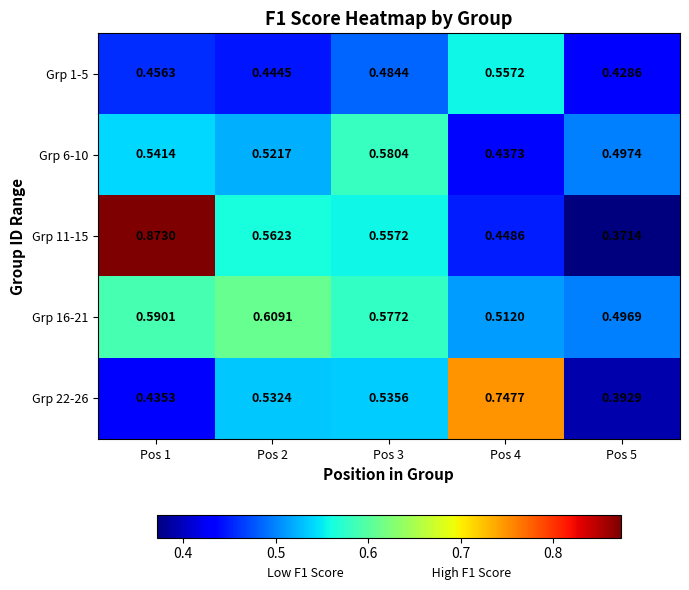

Is the value of Grp 11-15 at Pos 3 greater than the value of Grp 6-10 at Pos 4?

Yes